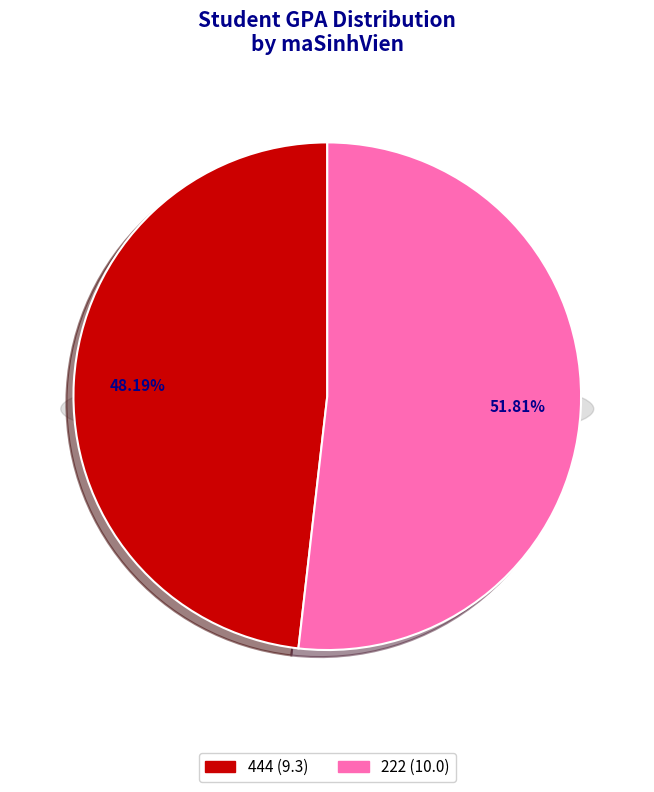

What percentage is NOT represented by 222?

48.2%